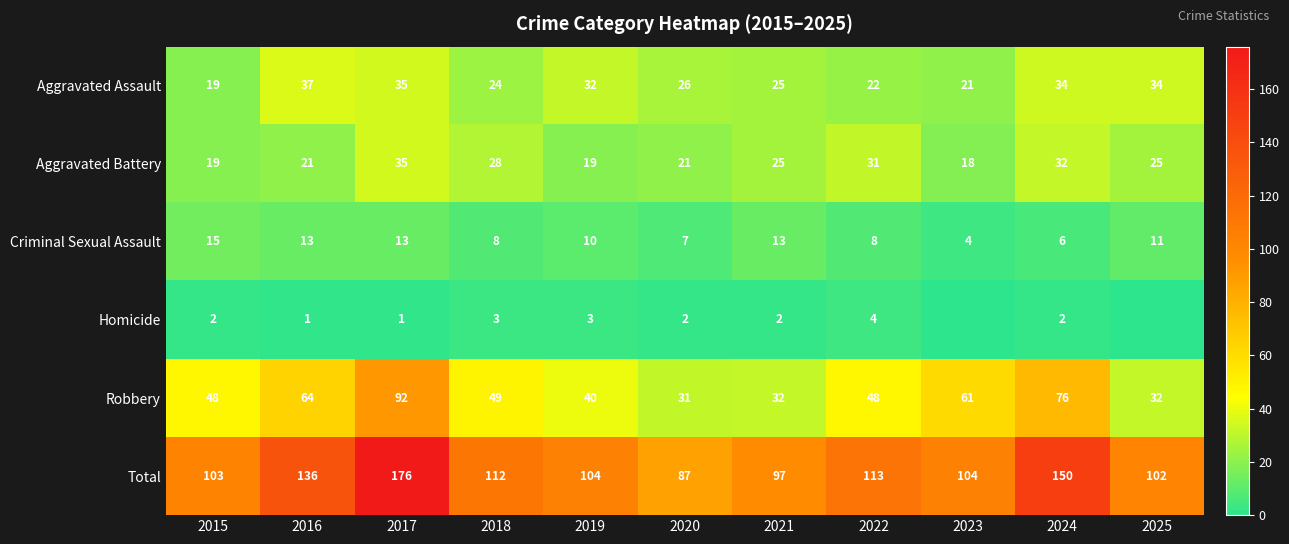

Between 2021 and 2024, which series saw the biggest shift?

Total